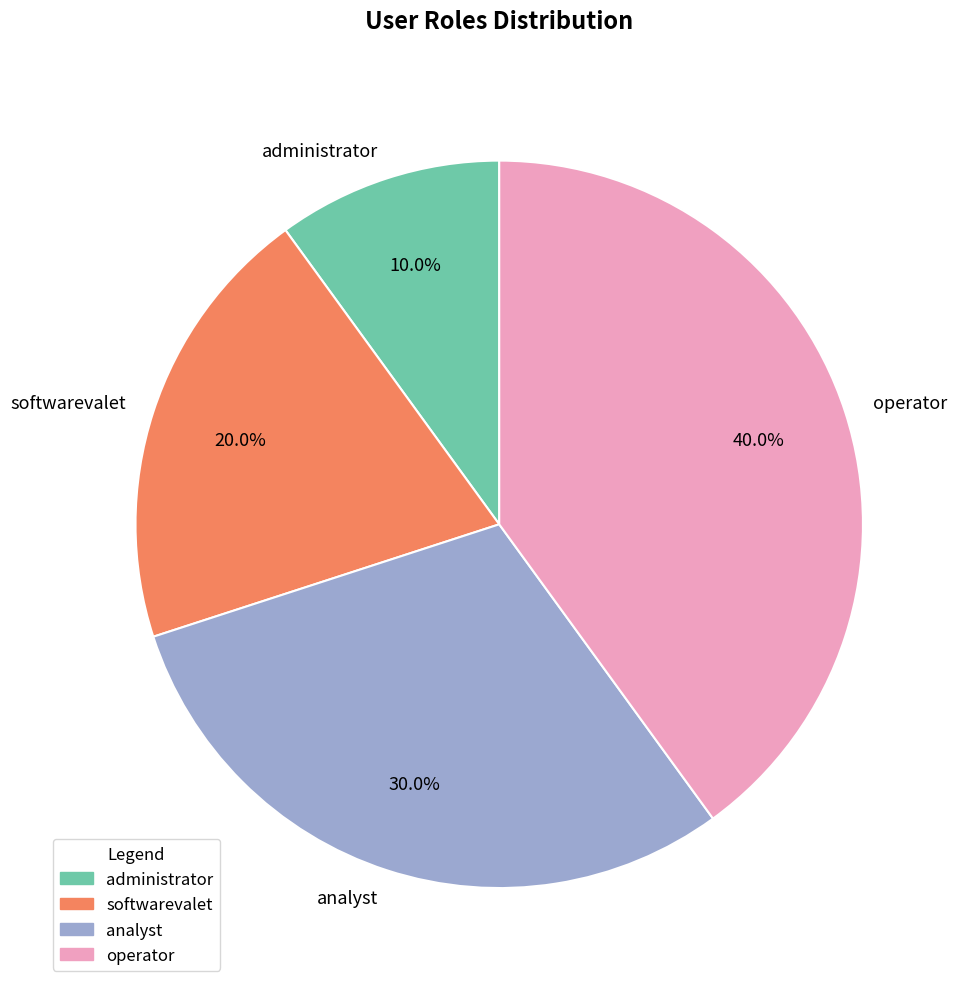

How many segments does this pie chart have?

4